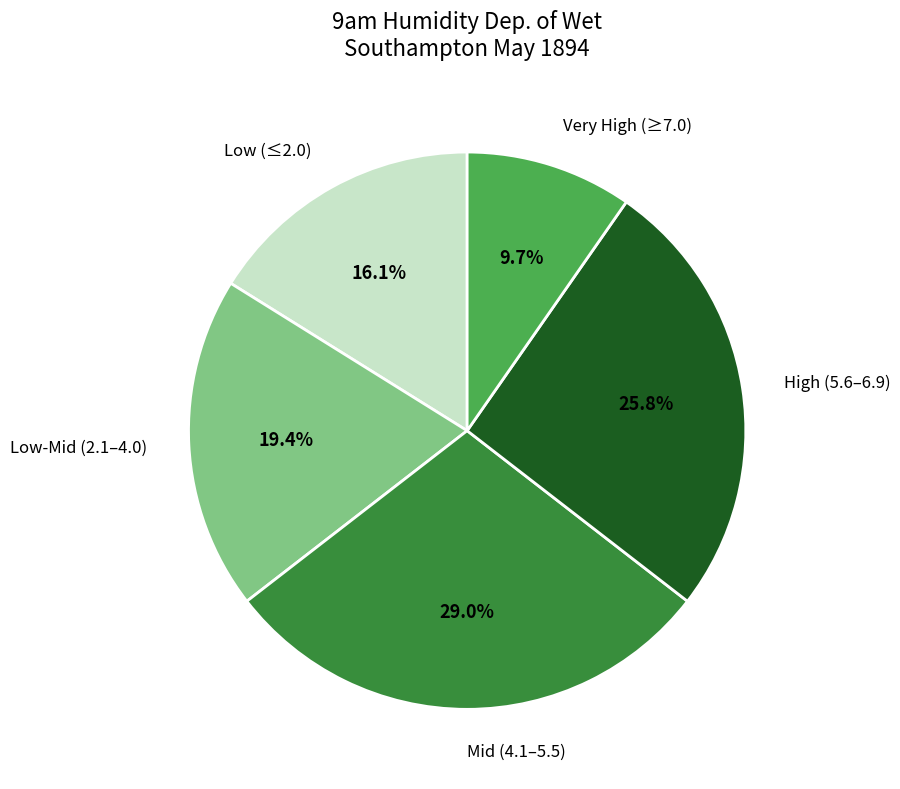

How many slices are in this pie chart?

5